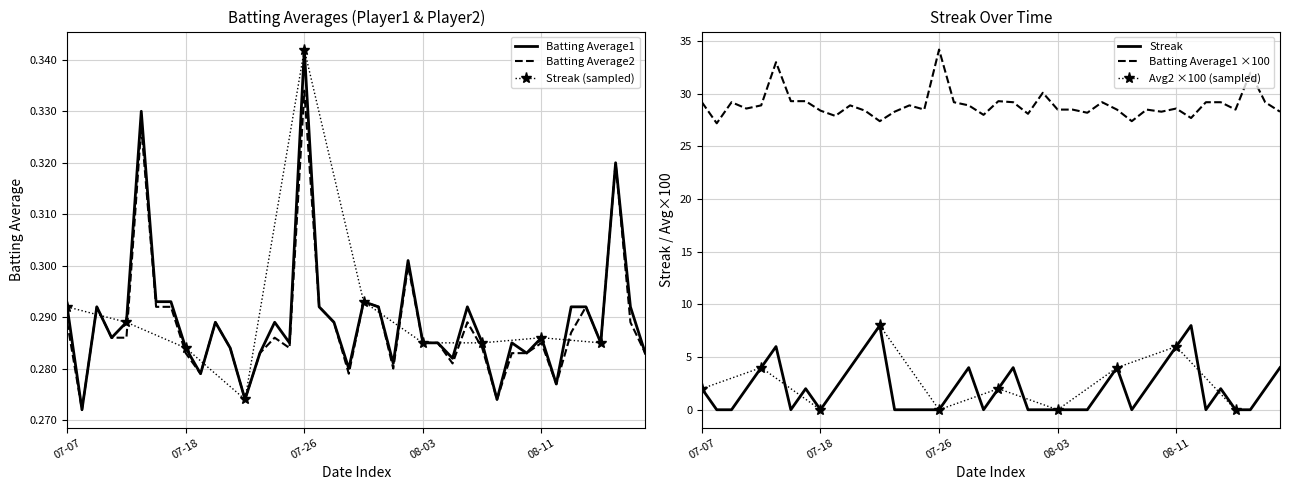

True or false: Batting Average1 ×100 and Streak cross at least once.

False